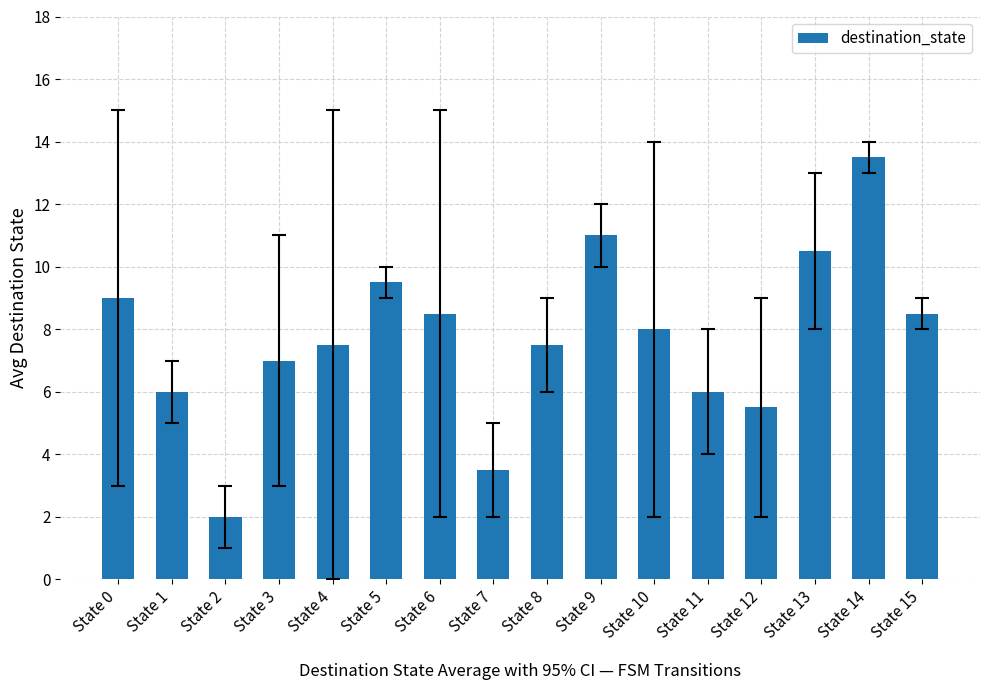

How many categories are shown in the chart?

16